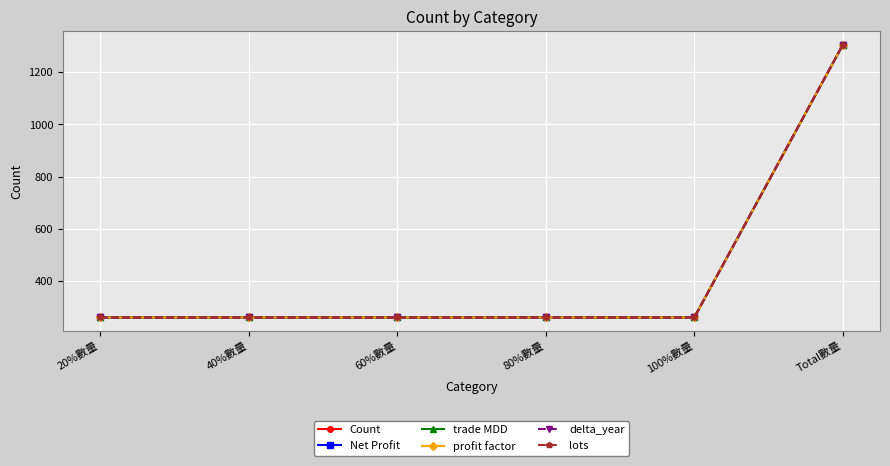

True or false: delta_year and lots intersect in this chart.

False